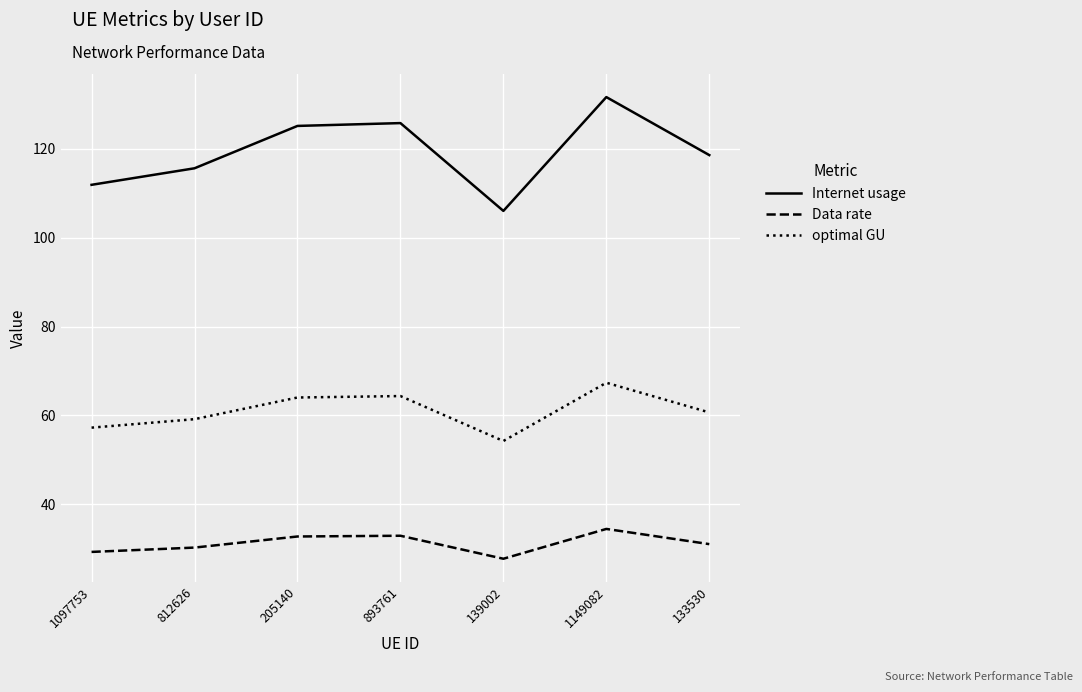

Is this an area chart (filled region under the line)?

No